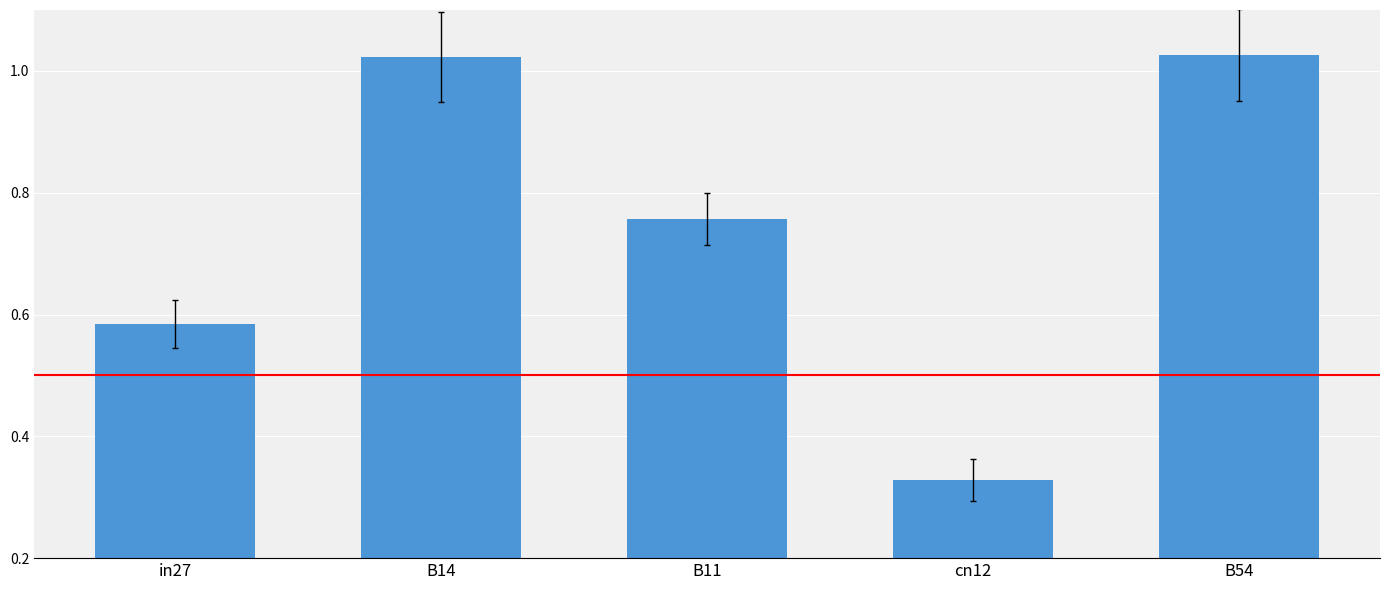

What is the sum of the values at cn12 and B11?

1.1